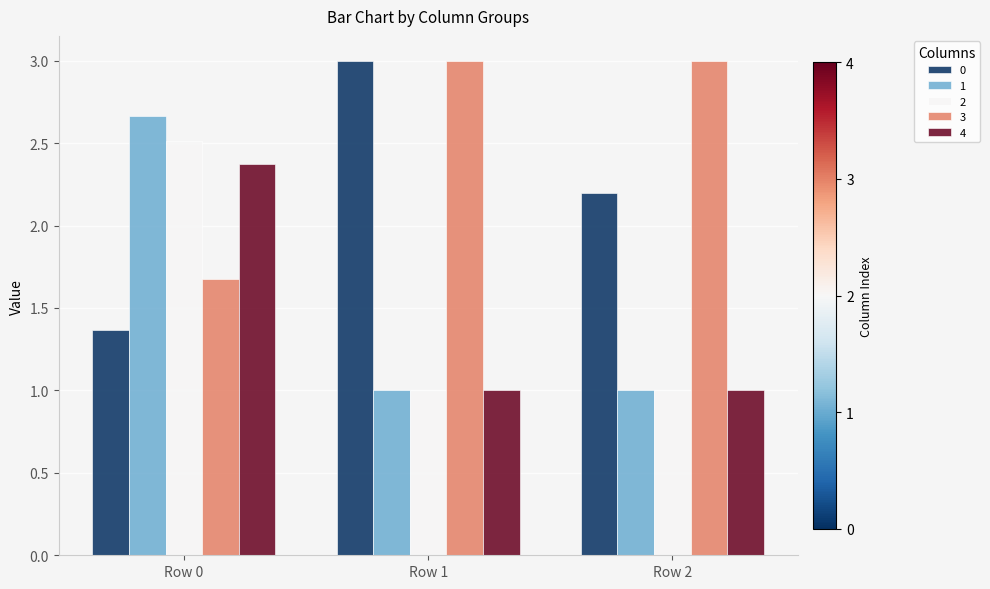

What is the difference between the 0 values at Row 0 and Row 2?

0.8